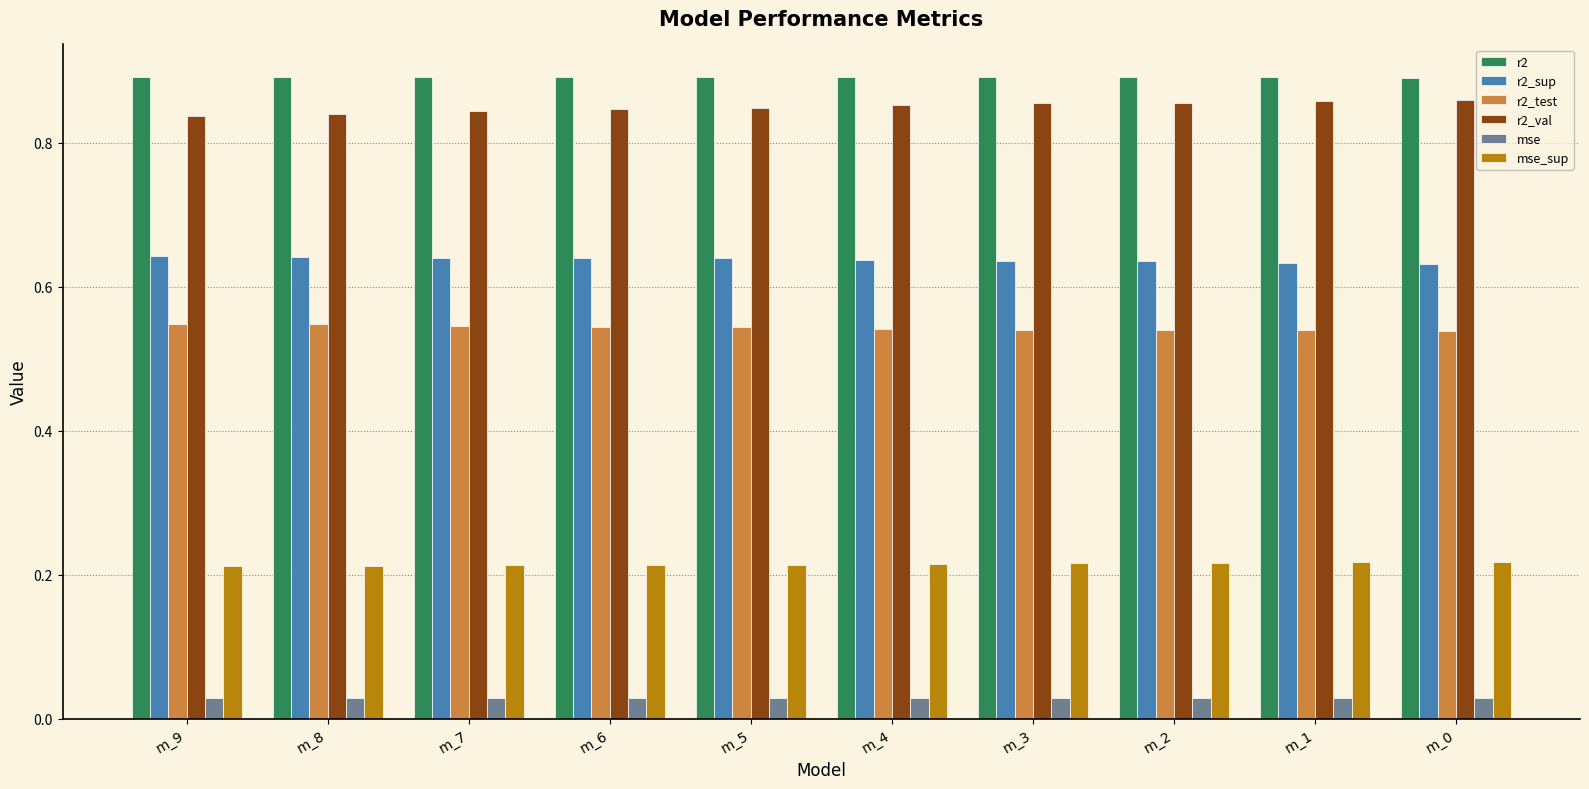

True or false: r2 has a value of 0.2 at m_8.

False